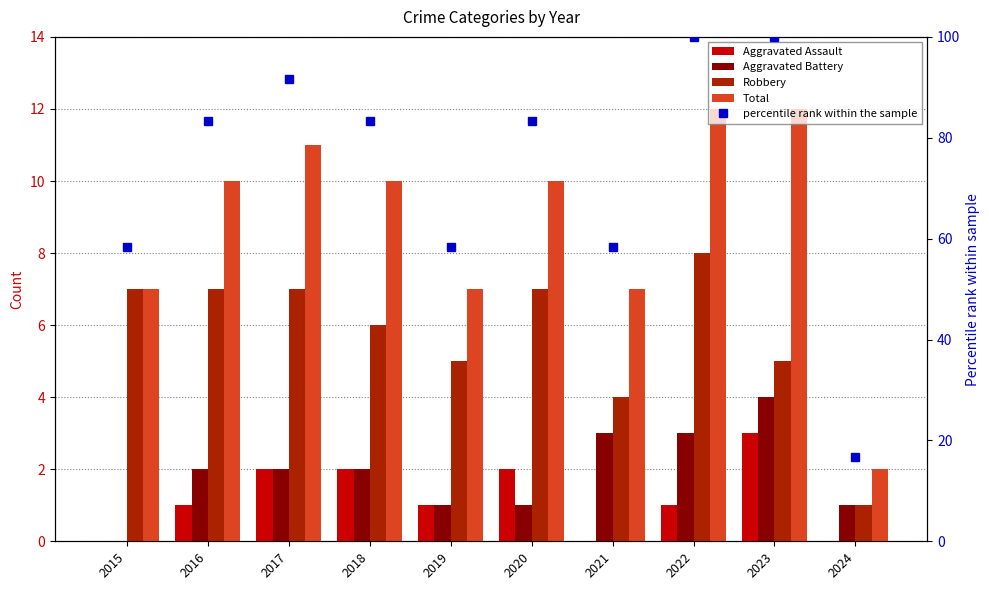

What is the difference between the second highest and minimum values in the percentile rank within the sample series?

83.3